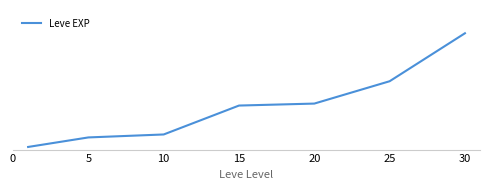

Rank the categories by value from highest to lowest.

30, 25, 20, 15, 10, 5, 0